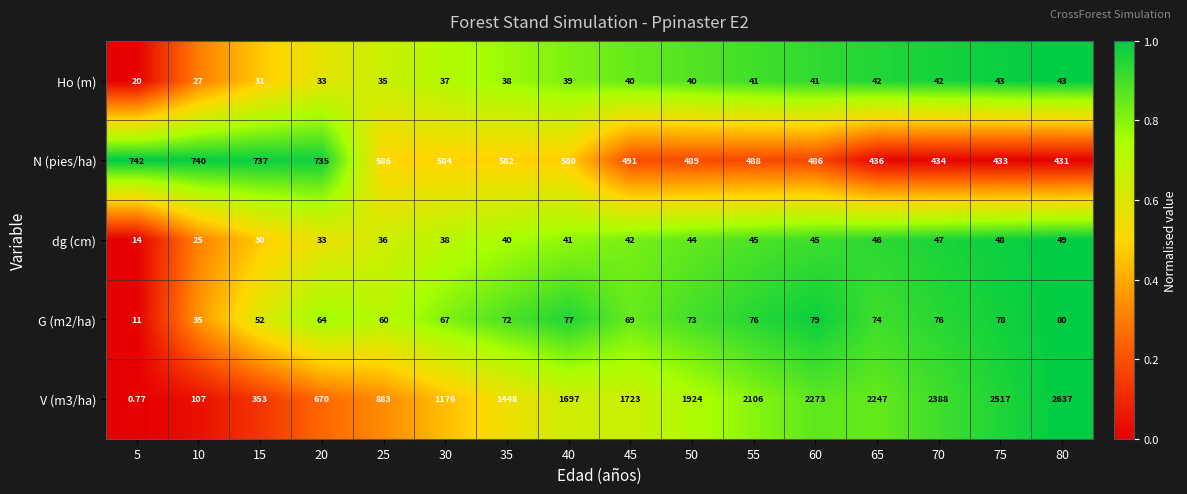

Is the value of dg (cm) at 60 greater than the value of V (m3/ha) at 70?

No